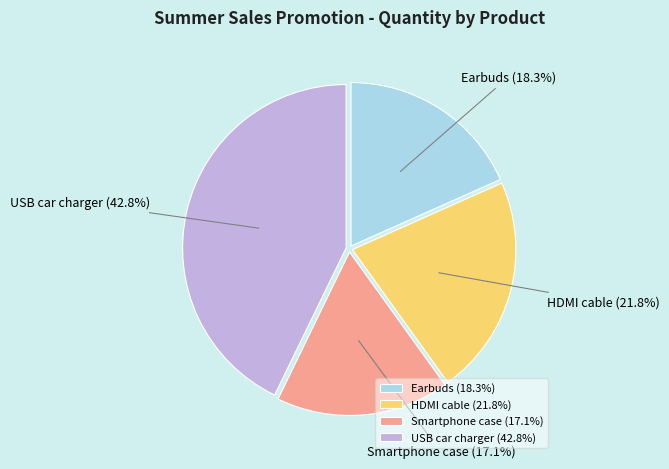

Is it true that Smartphone case is 17% of the pie?

True